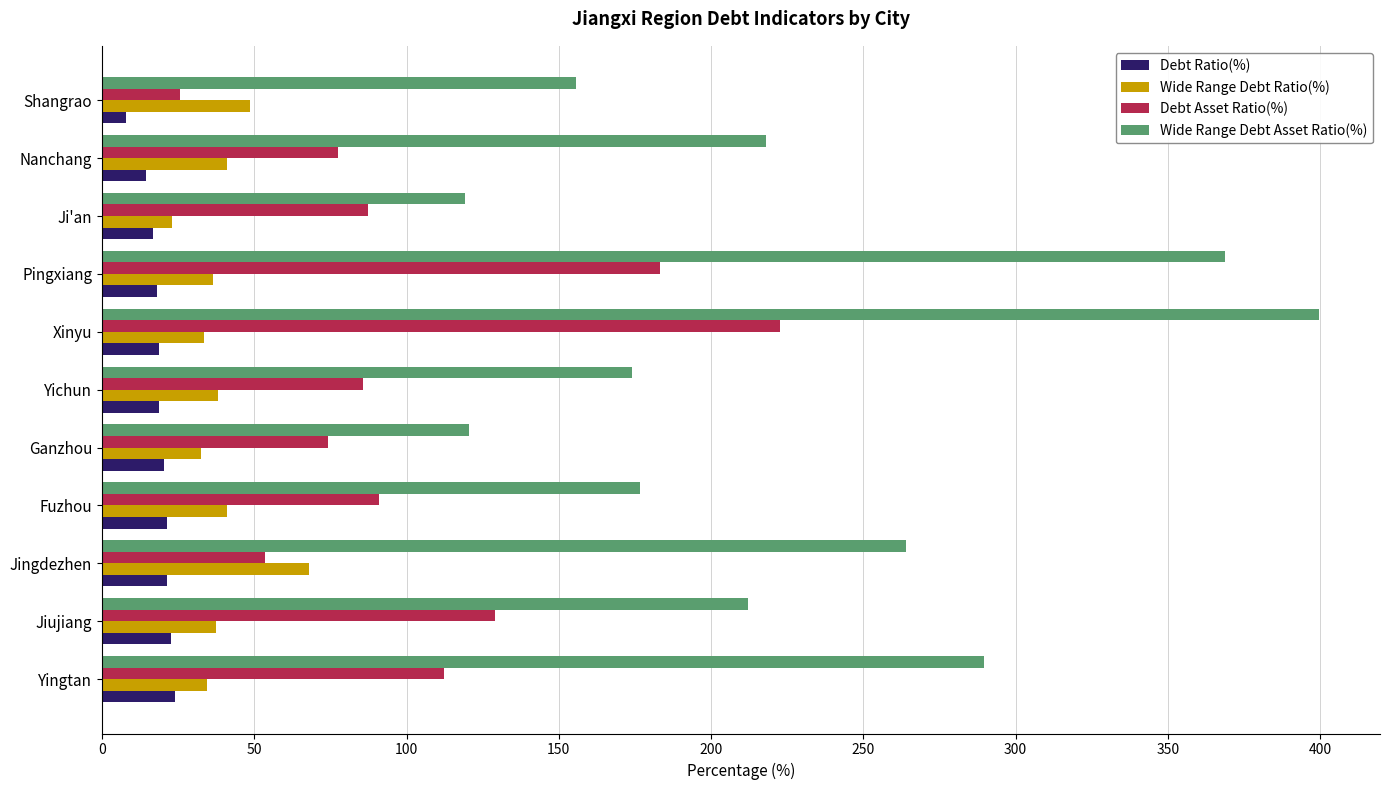

Which series has the largest range (max minus min)?

Wide Range Debt Asset Ratio(%)